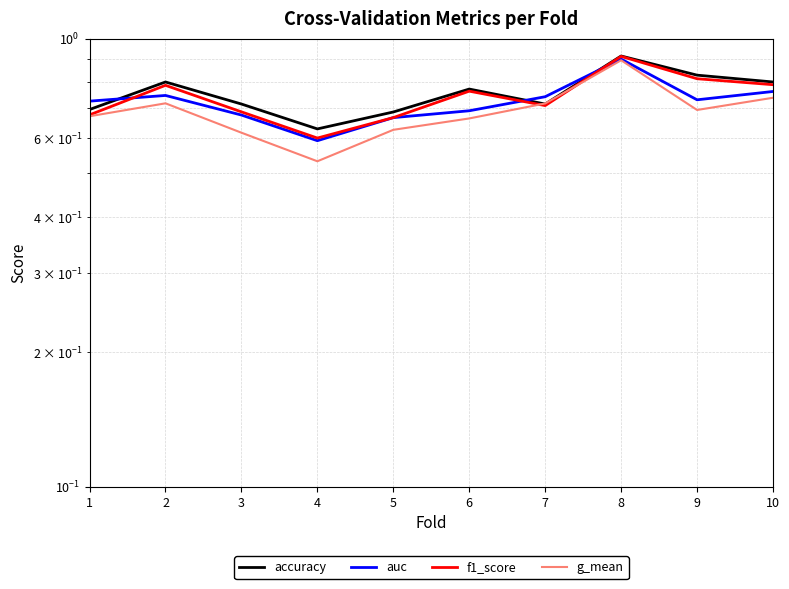

How many lines are shown in the chart?

4